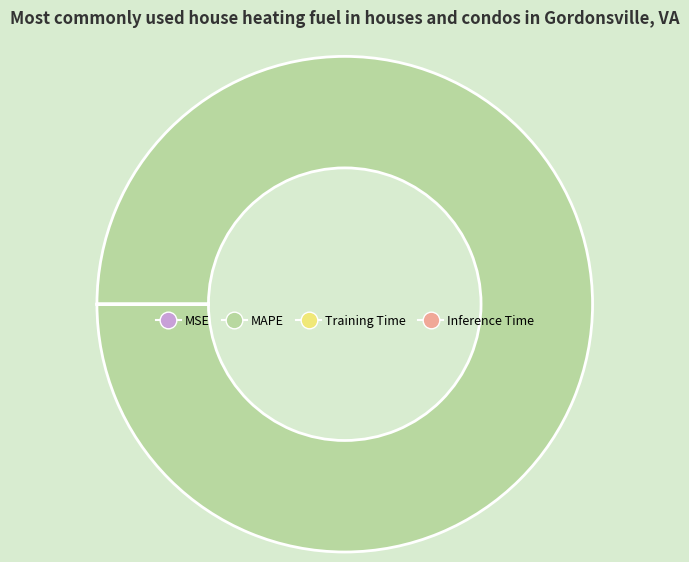

Which category accounts for the majority?

MAPE